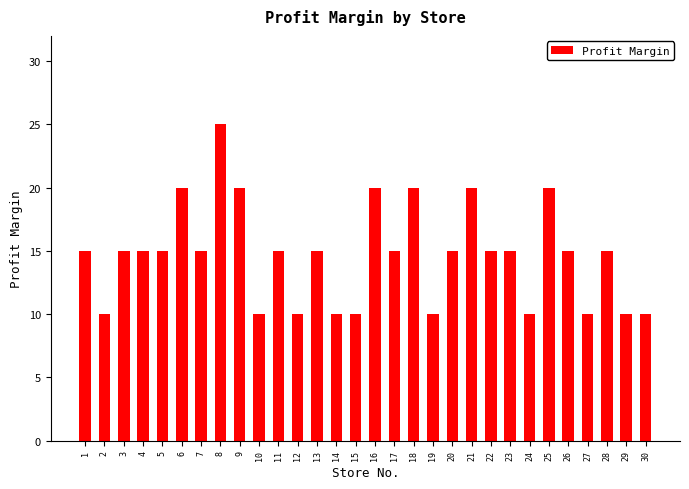

Between 17 and 2, which is larger?

17